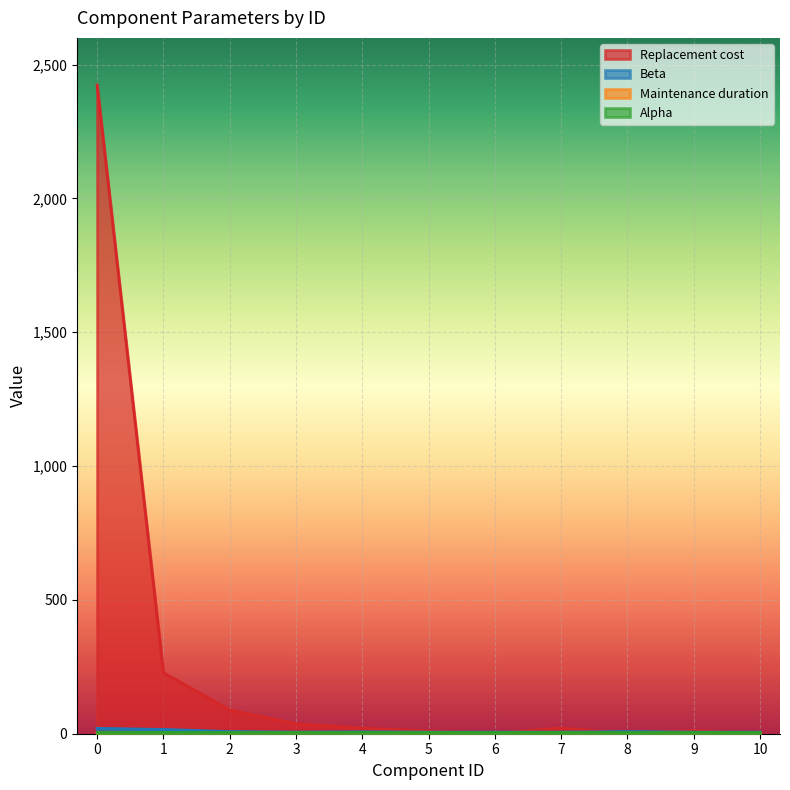

At which label does Beta reach its minimum?

3